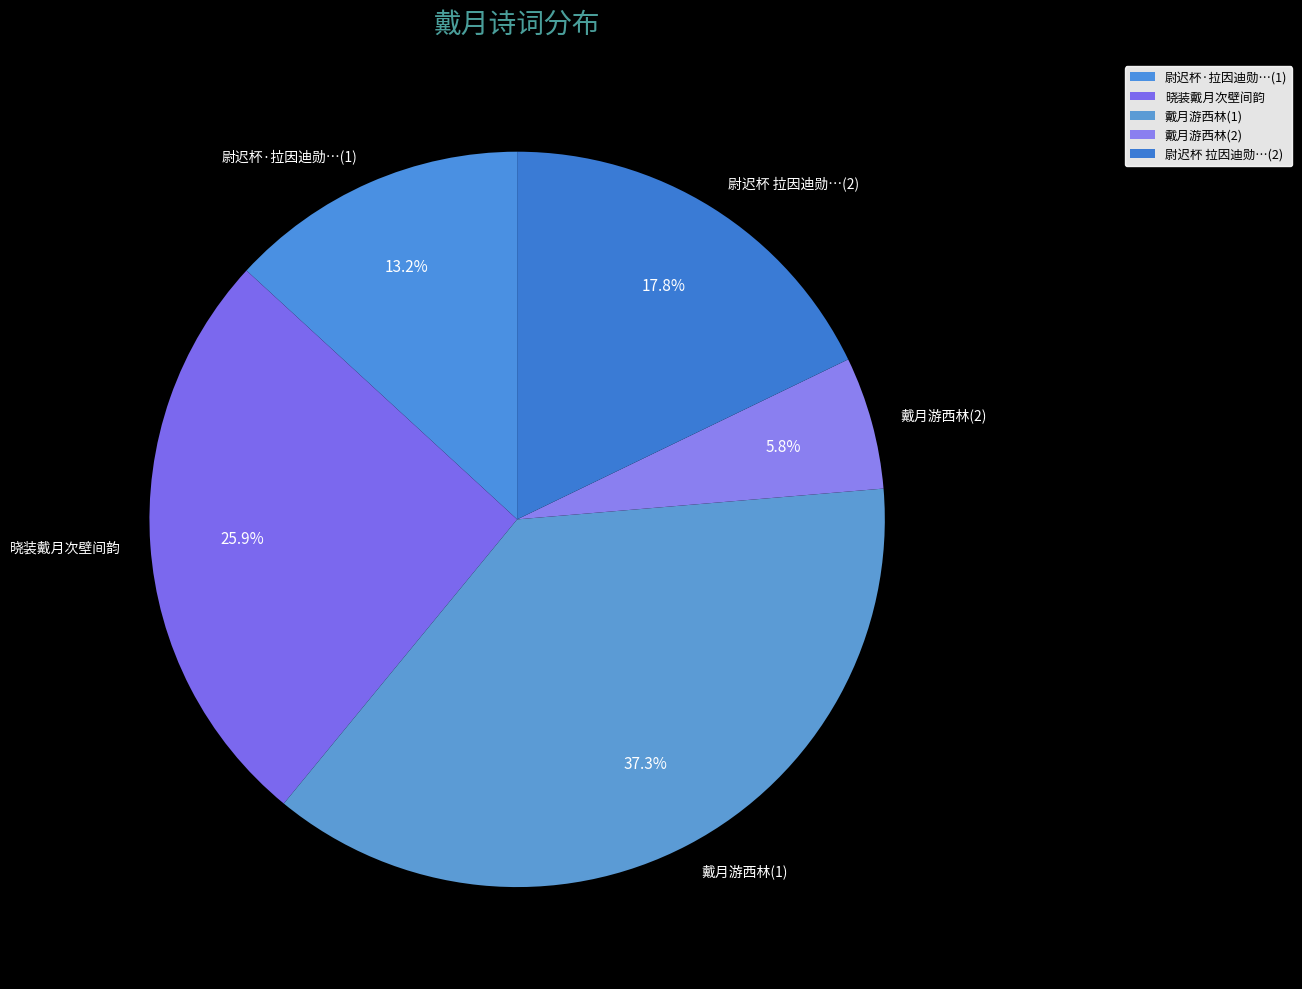

Does 尉迟杯 拉因迪勋…(2) represent more than half of the total?

No